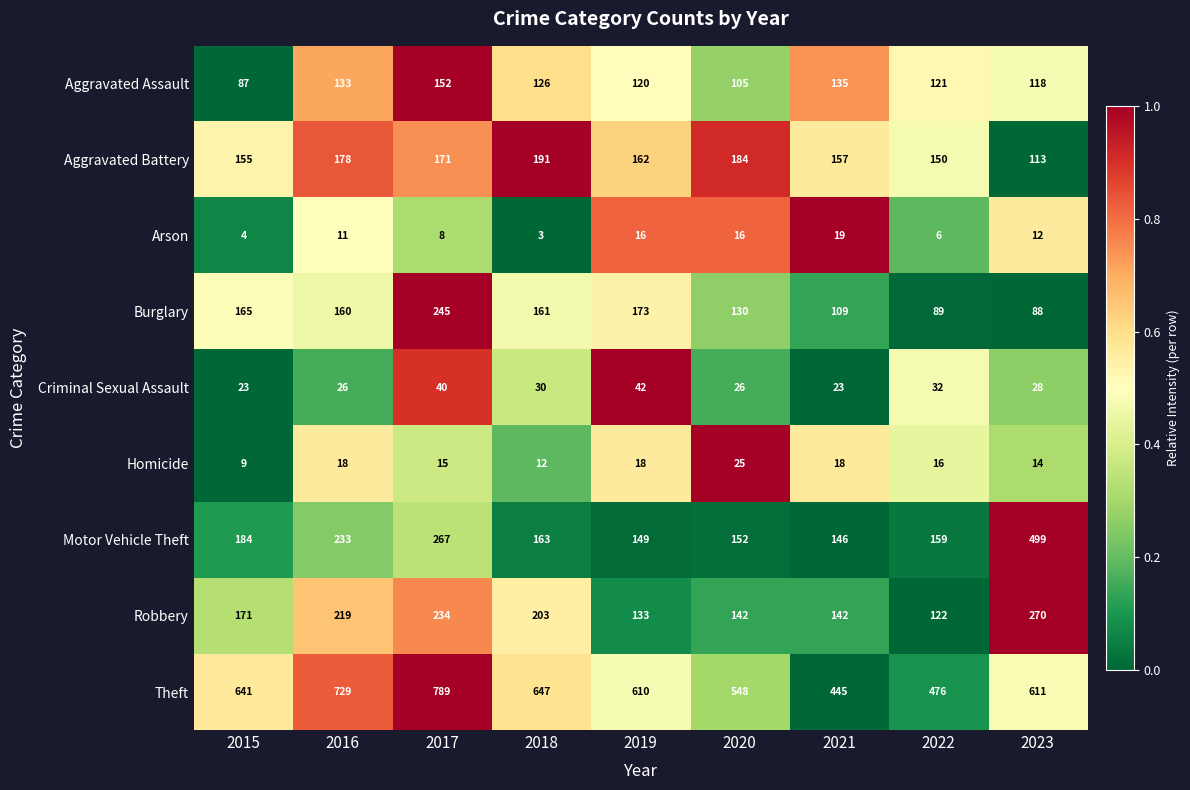

What is the maximum value shown in the chart?

789